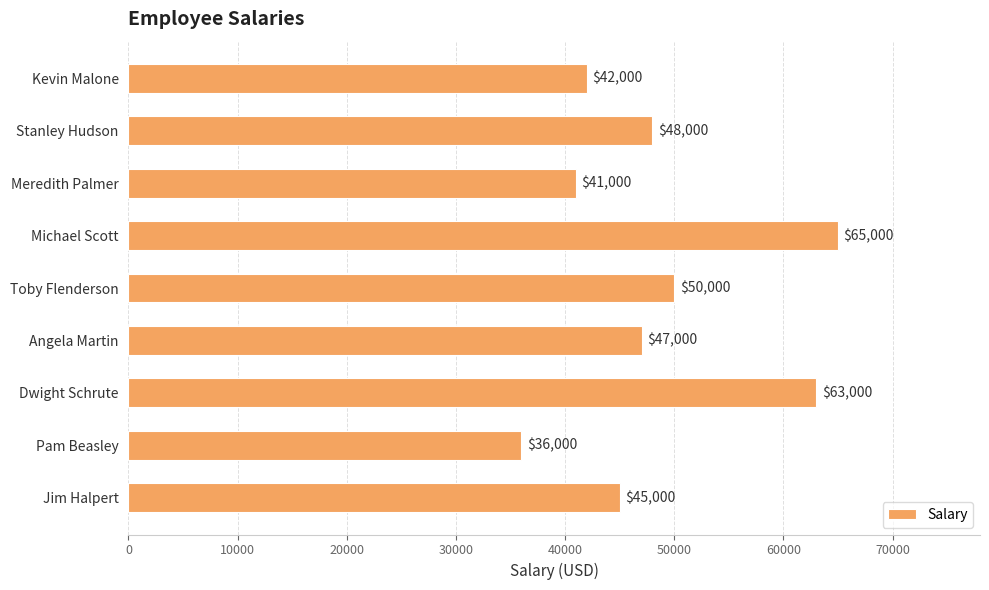

Which category has the highest value across all series?

Michael Scott